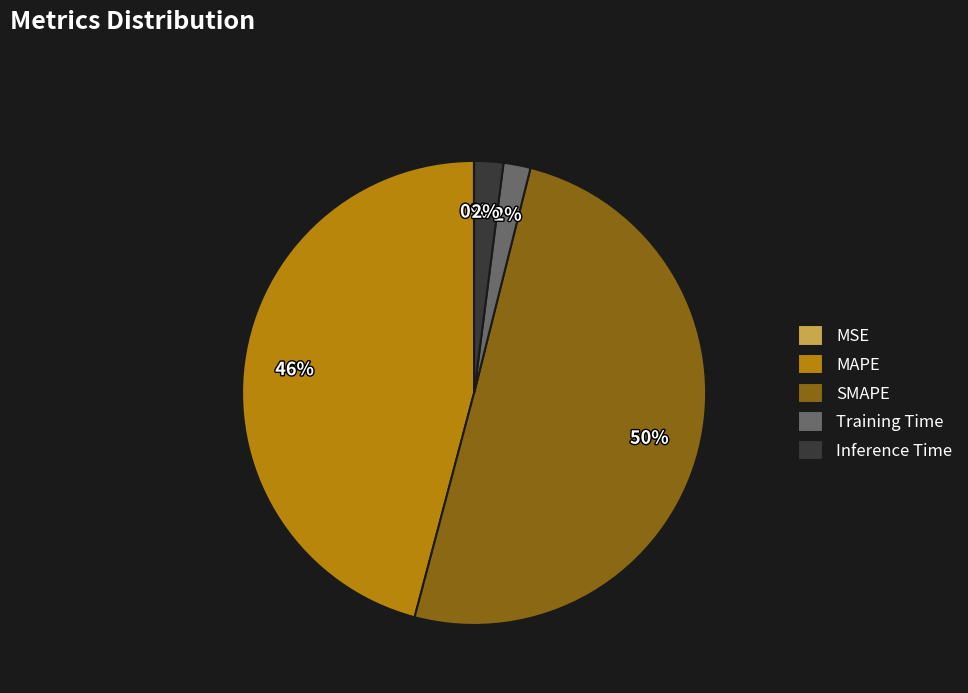

To the nearest percent, what portion does SMAPE represent?

50%